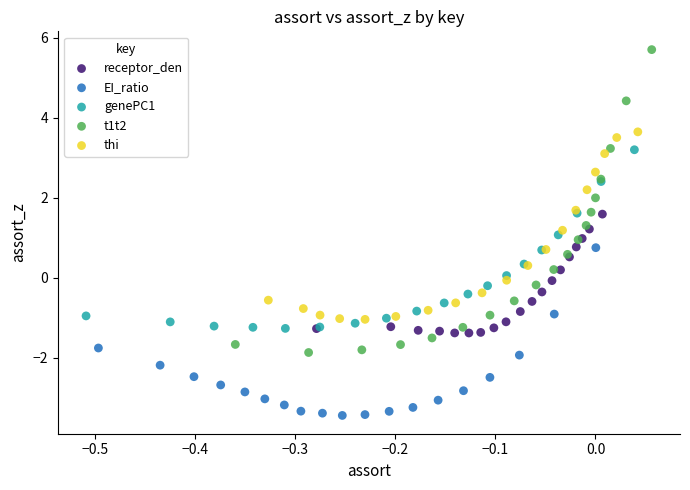

Which series contains the lowest Y value?

EI_ratio